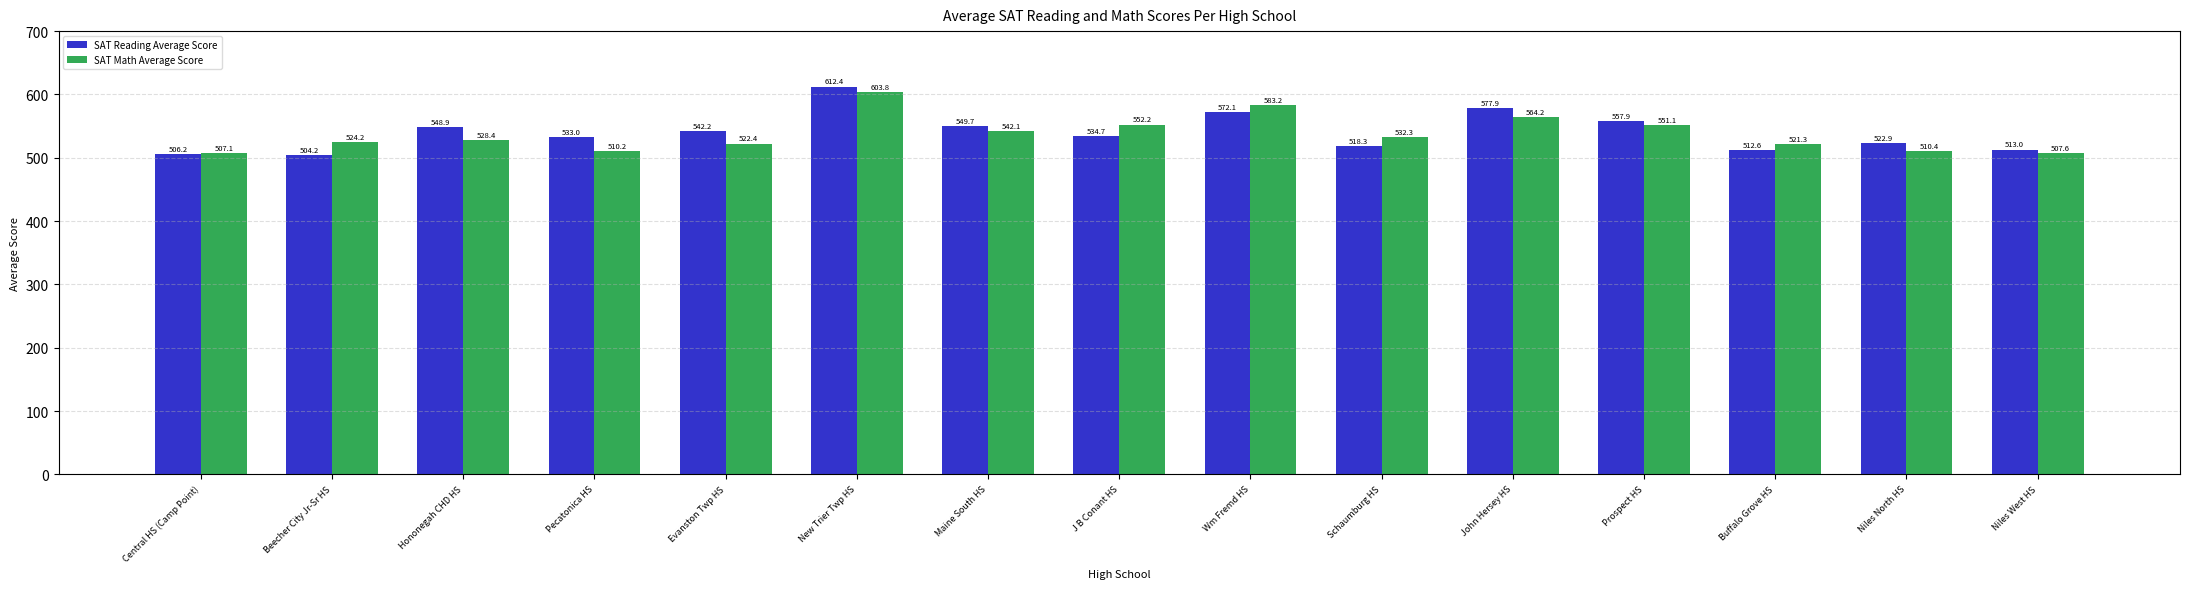

What is the difference between the SAT Reading Average Score values at Maine South HS and Hononegah CHD HS?

0.8